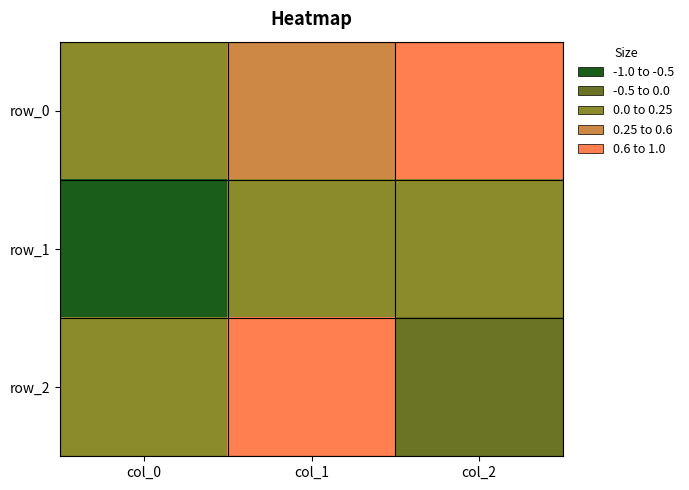

What is the maximum value for row_1?

1.0